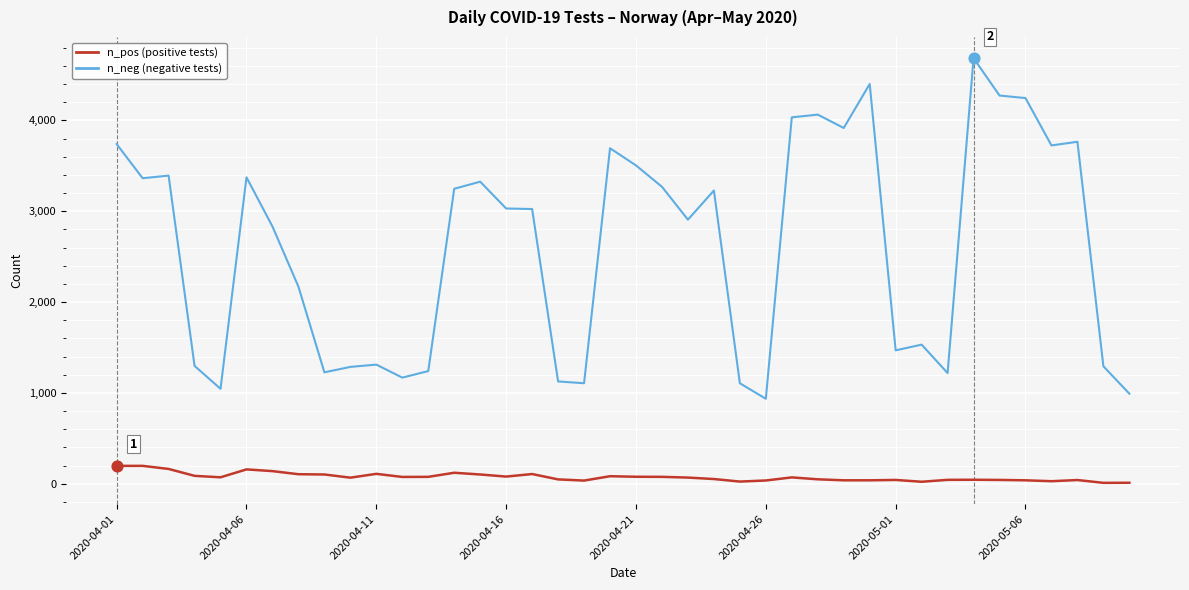

What is the maximum value shown in the chart?

4684